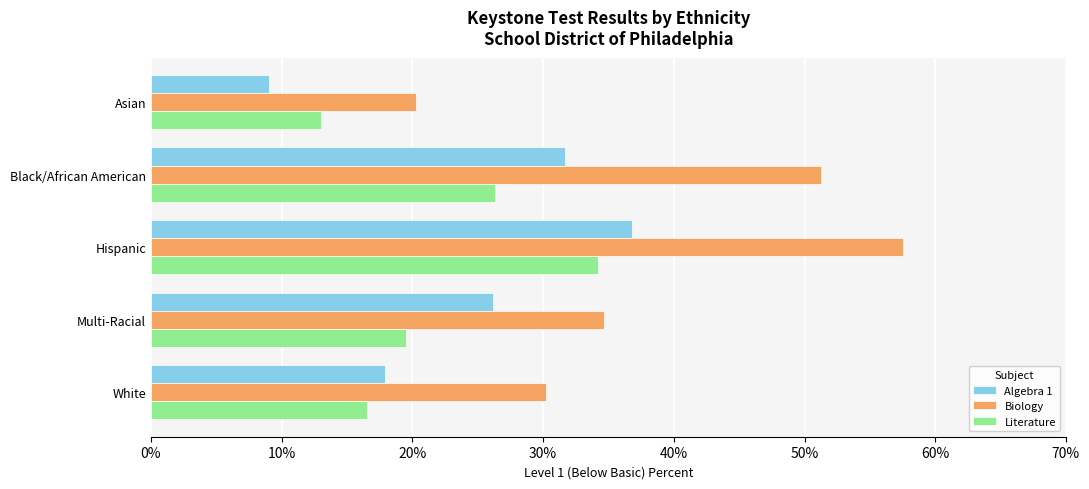

At which category does the chart reach its peak across all series?

Hispanic